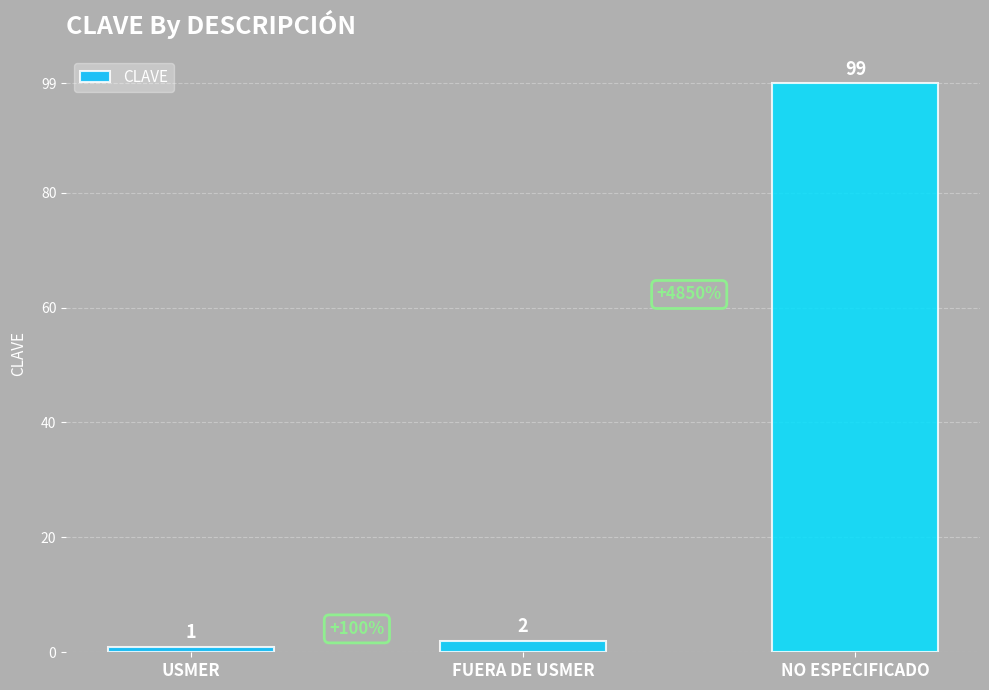

The value at FUERA DE USMER is 2. True or false?

True